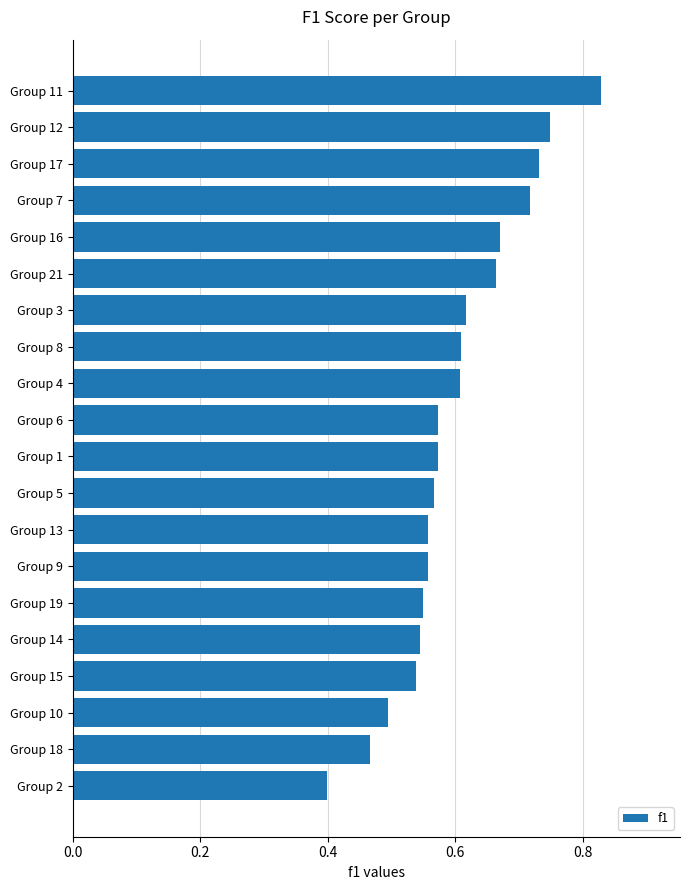

What is the label of the 14th bar from the top?

Group 9